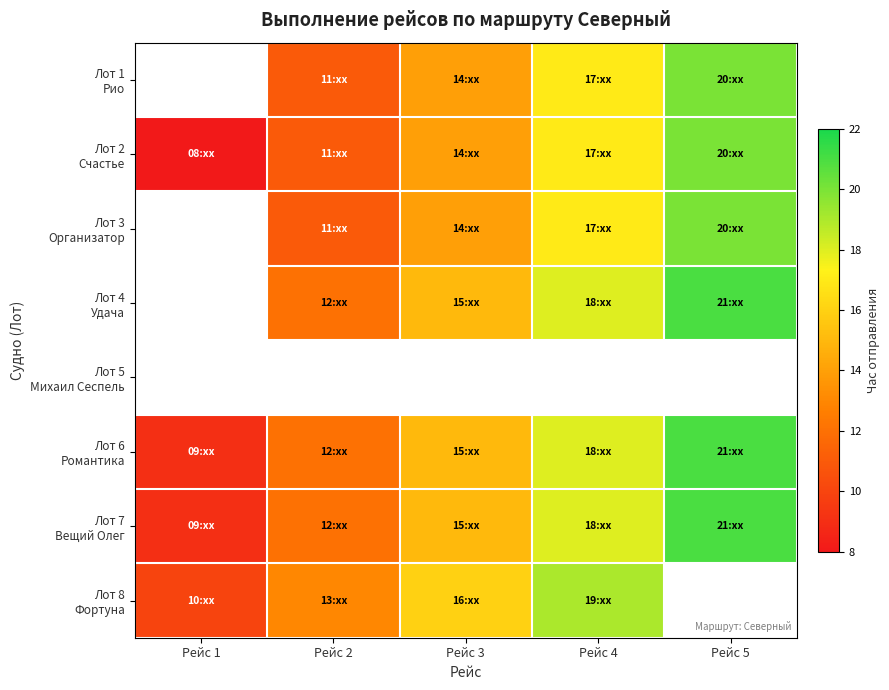

True or false: Лот 2 Счастье has a value of 8.5 at Рейс 4.

False